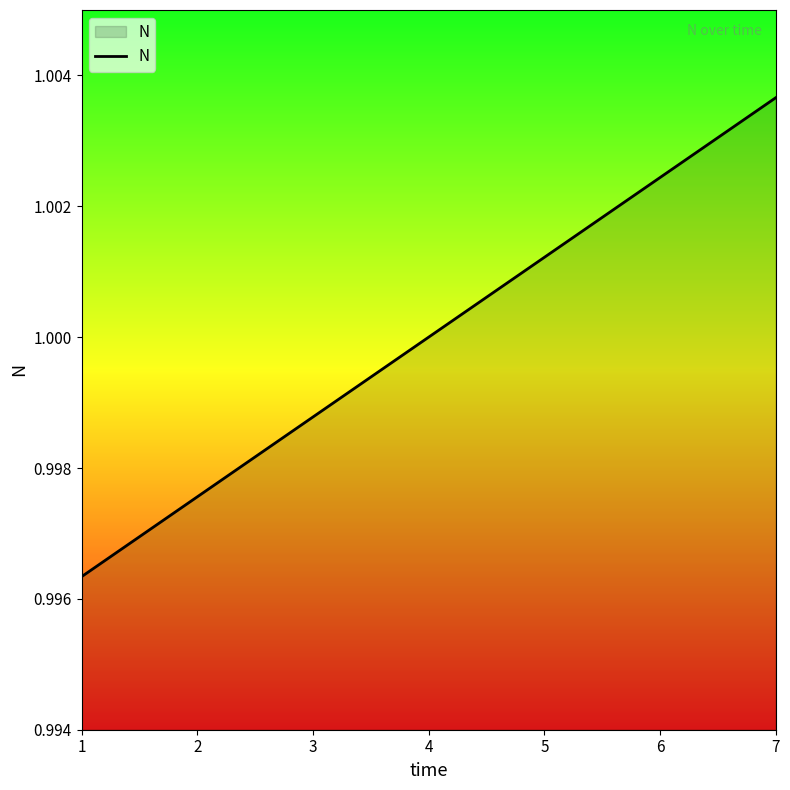

Rank the categories by value from highest to lowest.

7, 6, 5, 4, 3, 2, 1